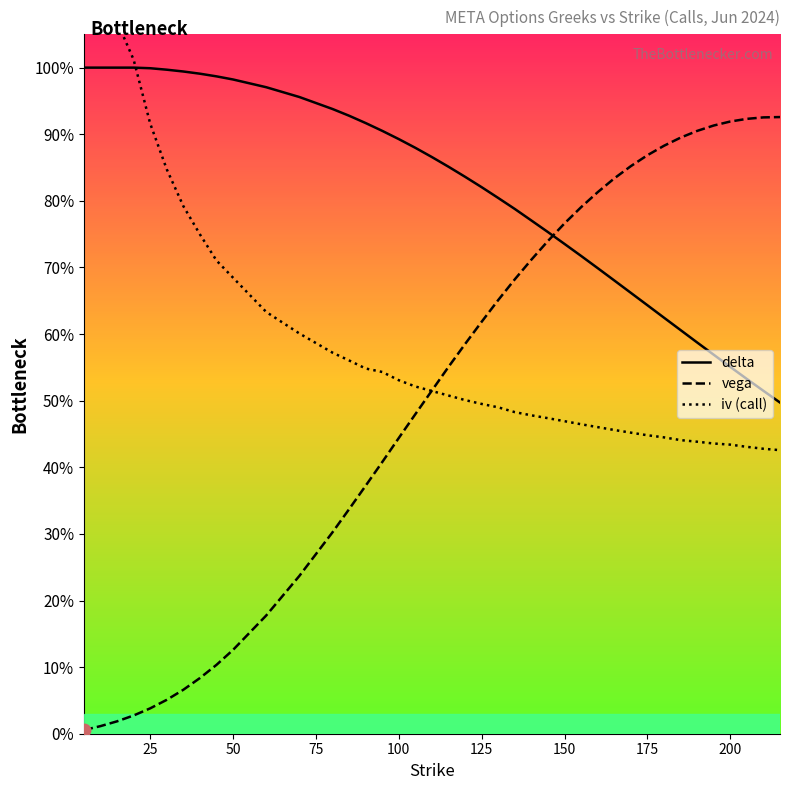

Rank the series by their maximum value, from highest to lowest.

iv (call), delta, vega